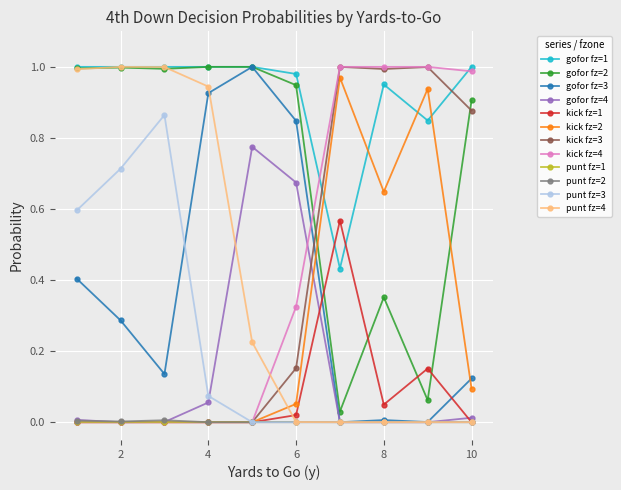

True or false: gofor fz=4 and gofor fz=2 intersect in this chart.

False